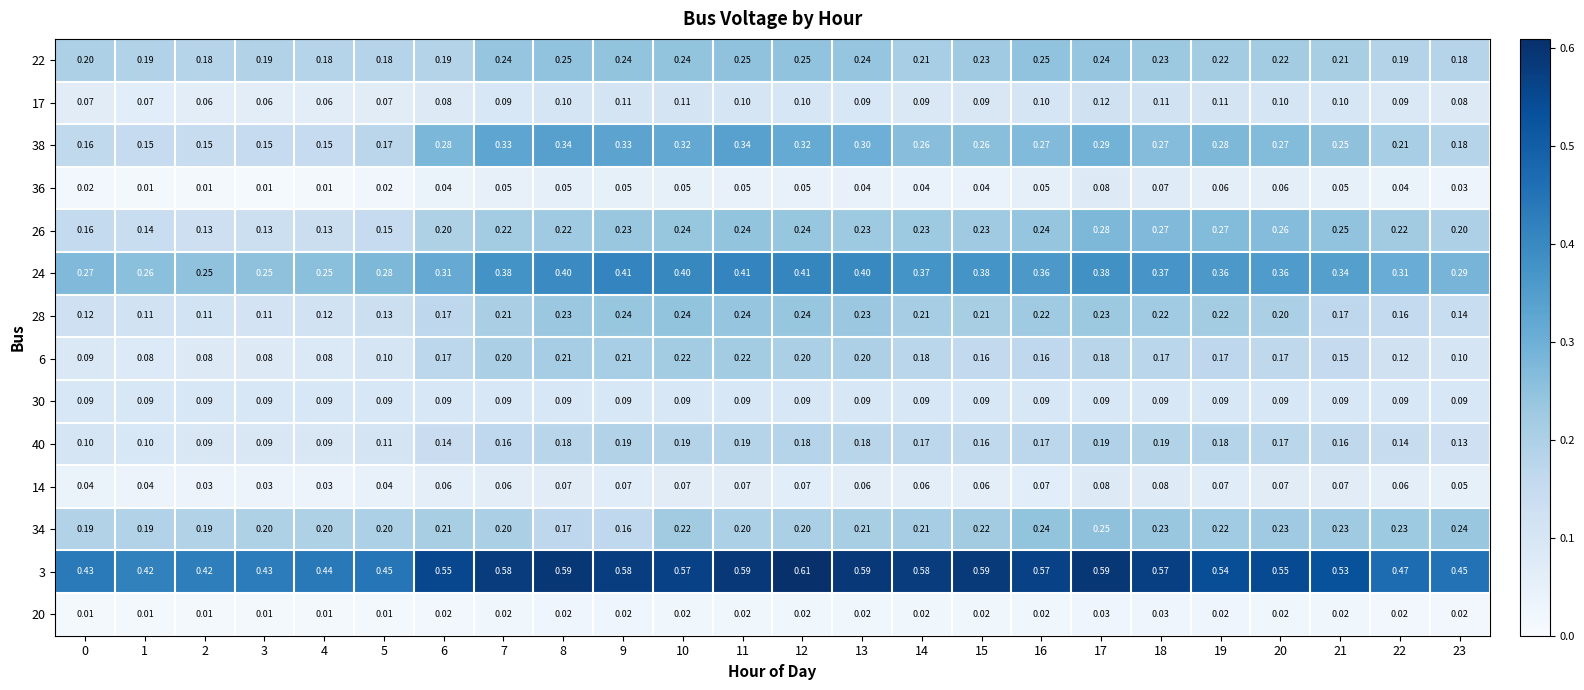

Is the value of 3 at 12 greater than the value of 30 at 14?

Yes